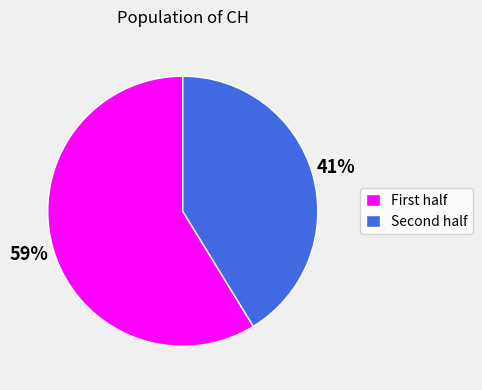

How many slices are in this pie chart?

2